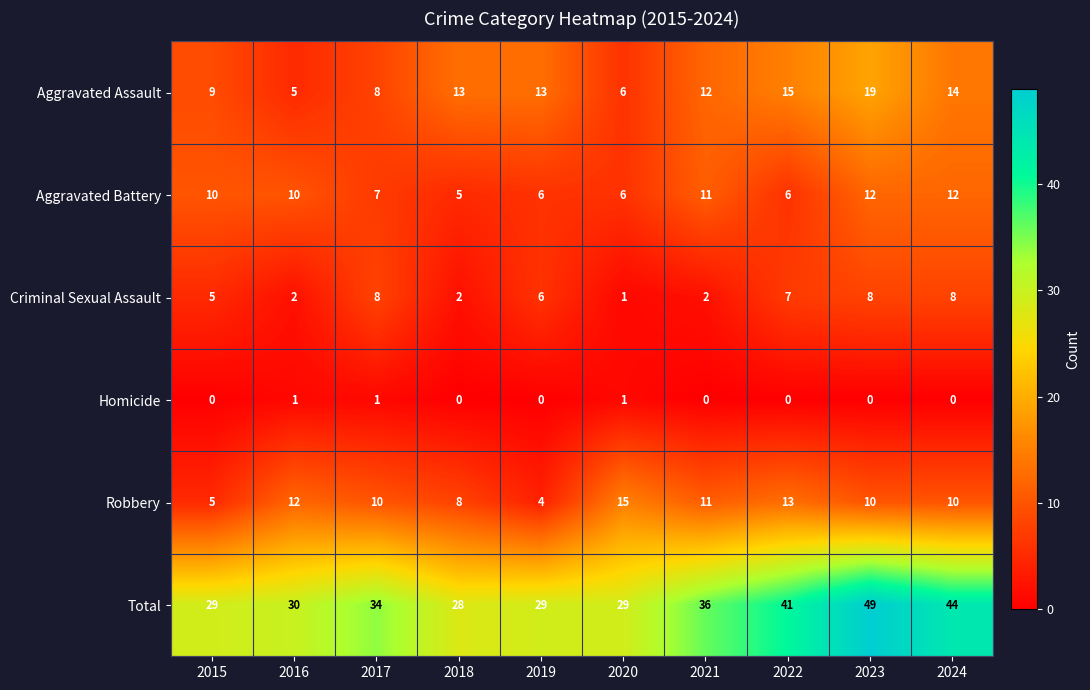

What is the total value across all series at 2023?

98